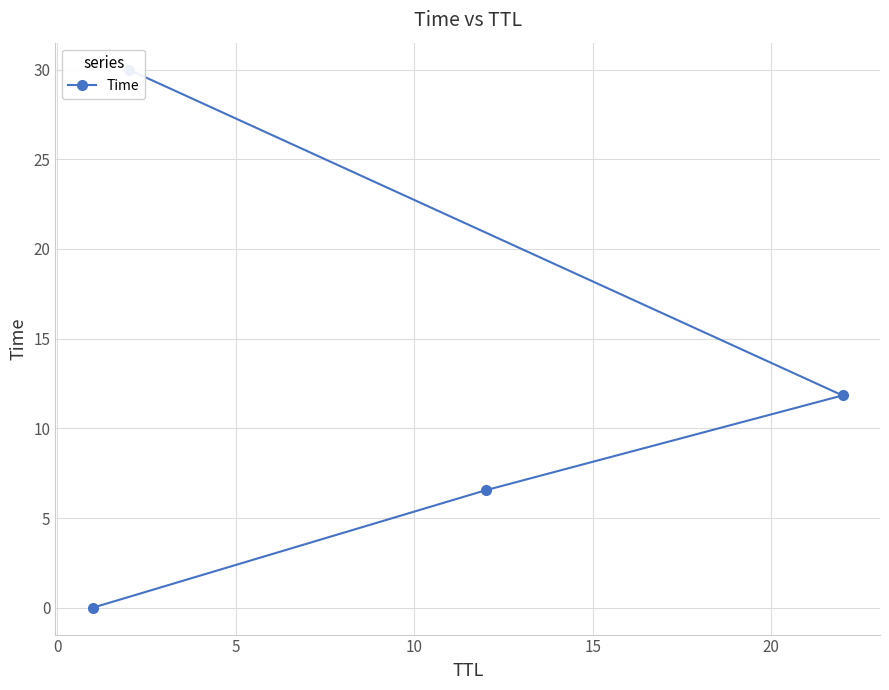

Reading left to right, what are all the values shown in this chart?

0.0	6.5	11.8	30.0